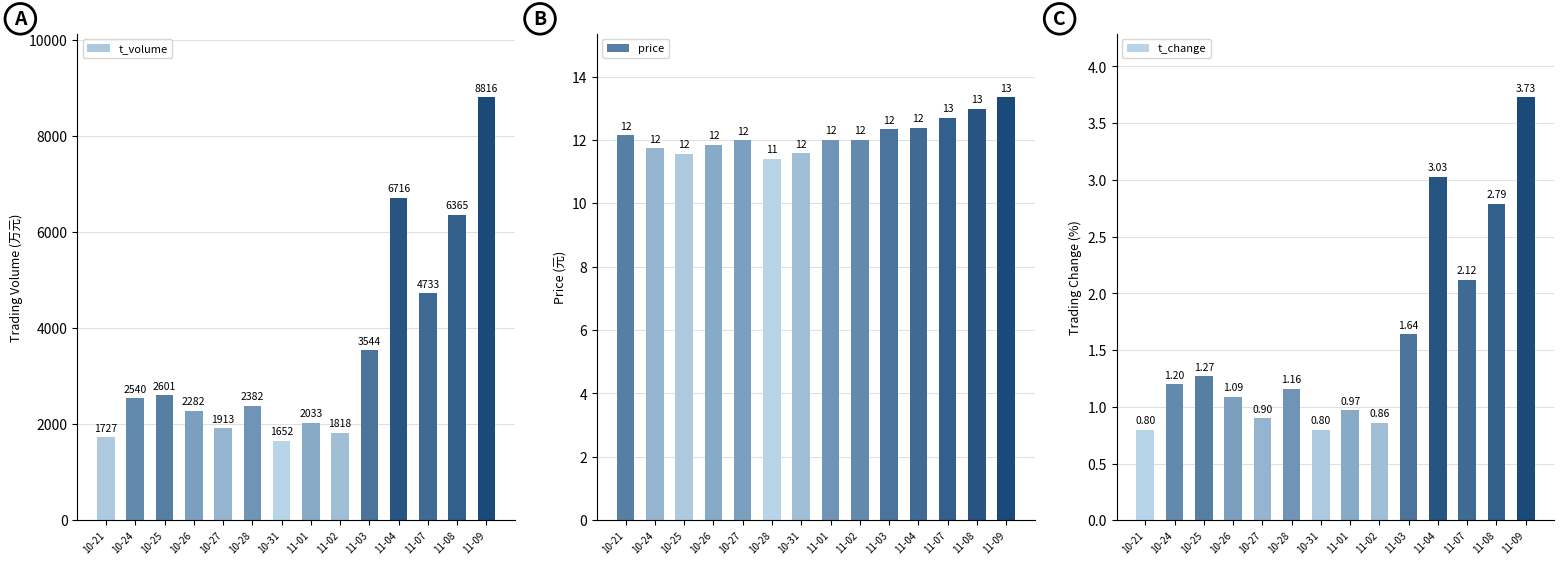

What is the minimum value shown in the chart?

0.8